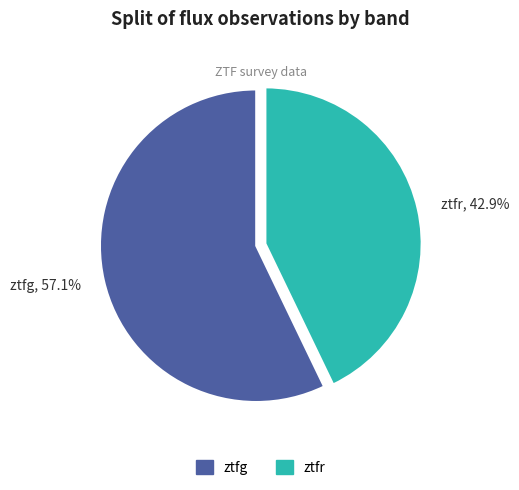

Which slice is the largest?

ztfg